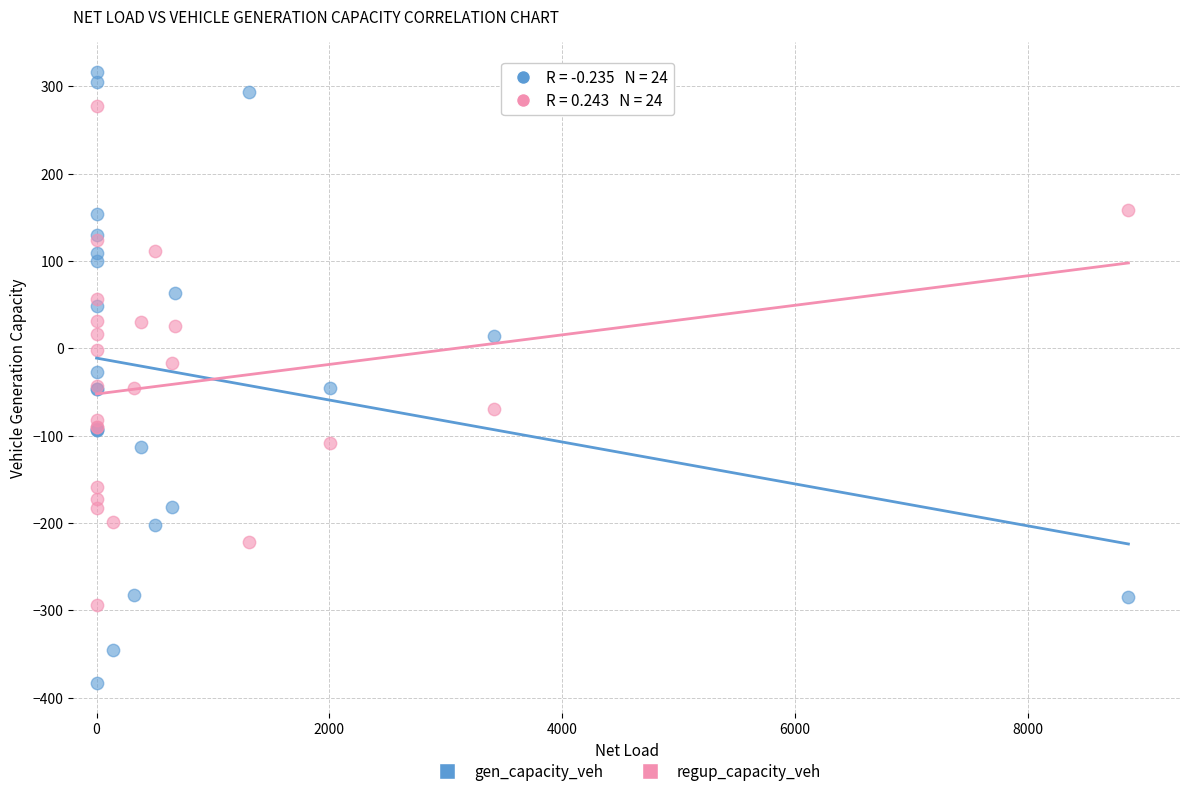

Which series reaches the minimum Y coordinate?

gen_capacity_veh